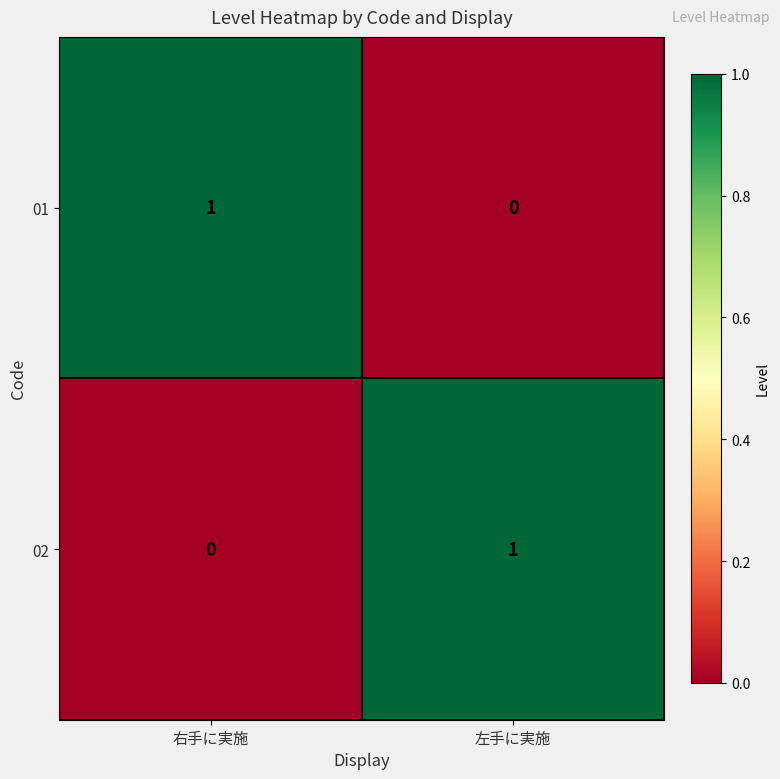

How many series are shown in this chart?

2